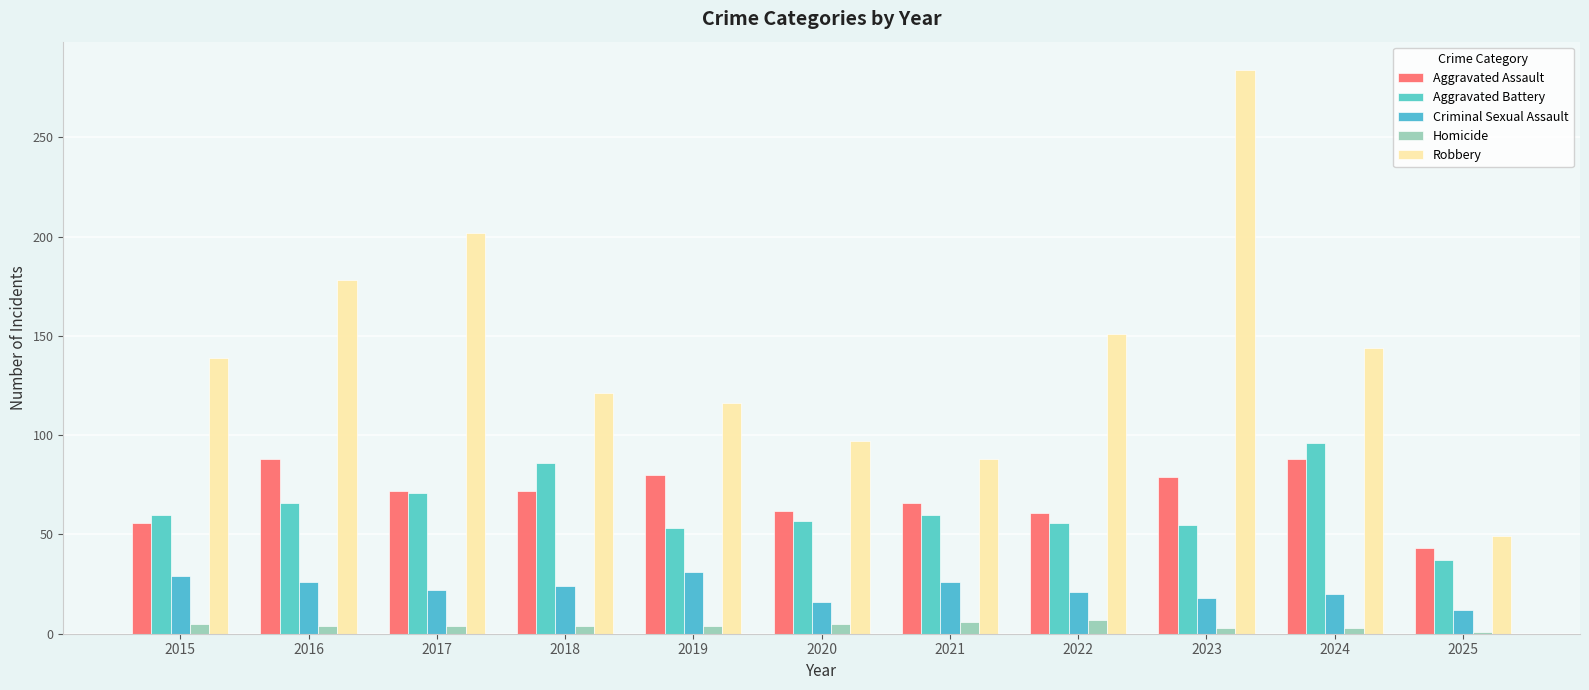

At which label is Homicide closest to 4?

2016